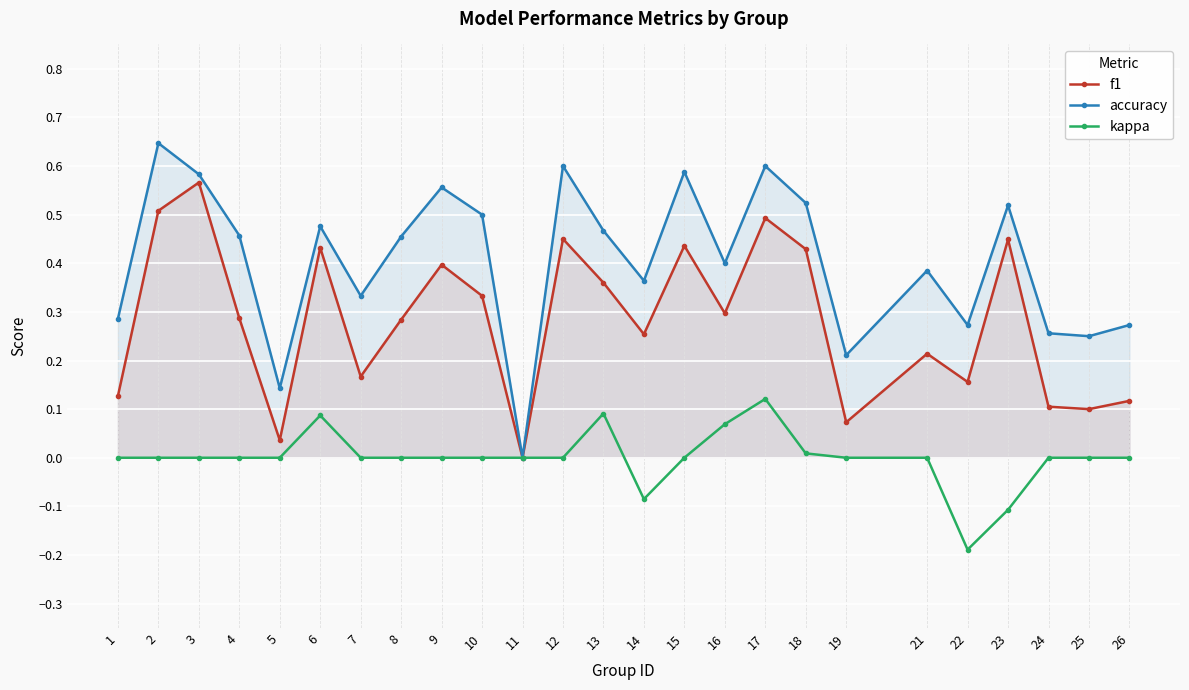

What is the value of the kappa point at the 17th from the left?

0.1